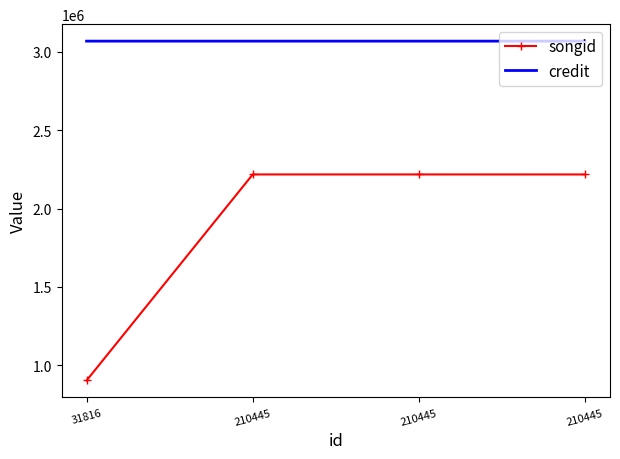

How many series are shown in this chart?

2